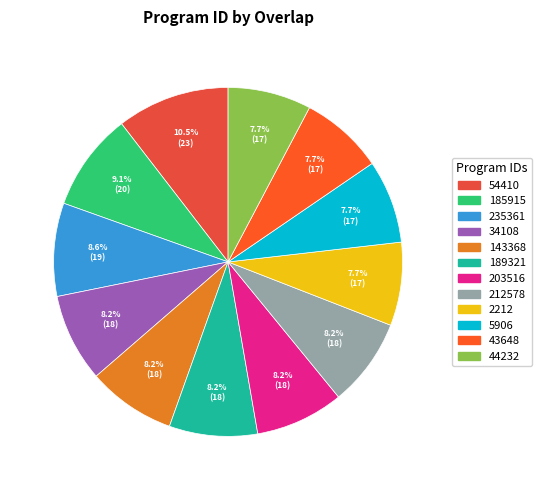

What is the total percentage of 2212 and 54410?

18.2%